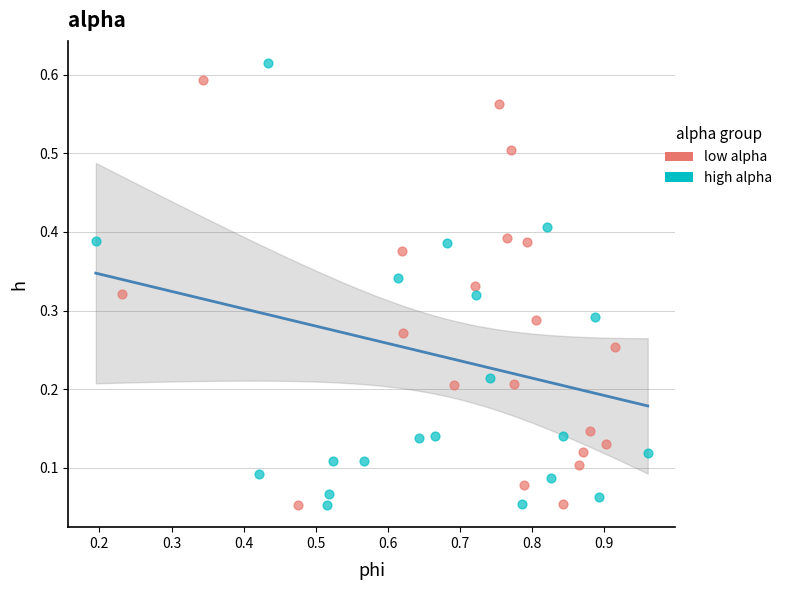

What are all the series names shown in the legend?

low alpha, high alpha